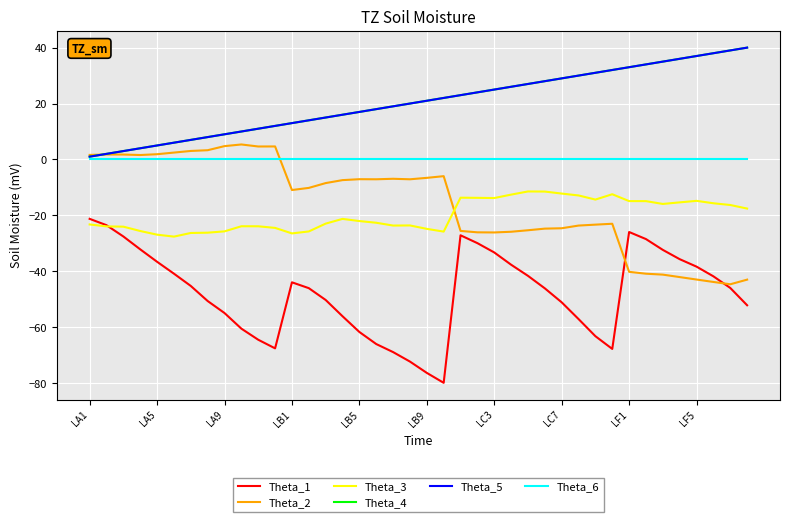

Is this an area chart (filled region under the line)?

No